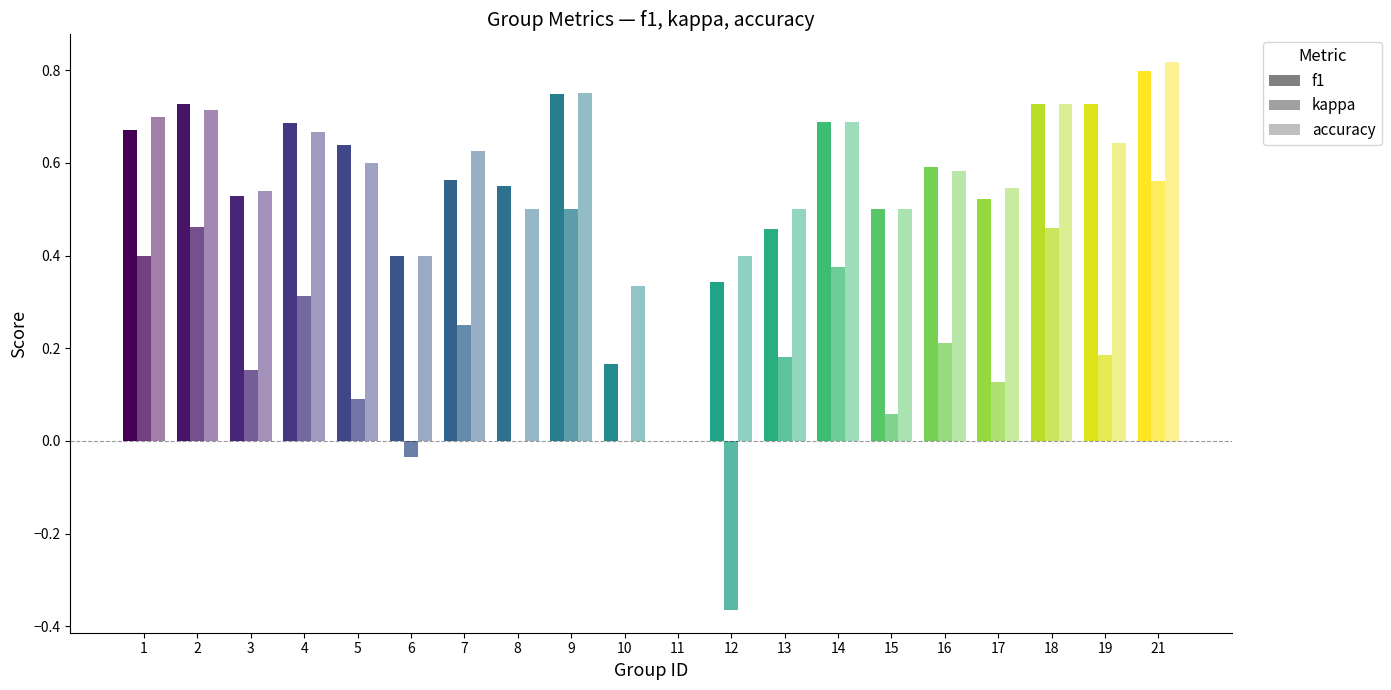

What is the difference between the highest and lowest values at 5?

0.5